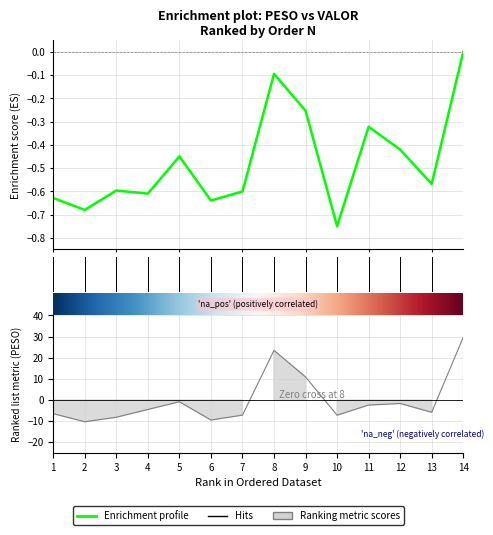

Count the VALOR values in the range 0 to 1.

1